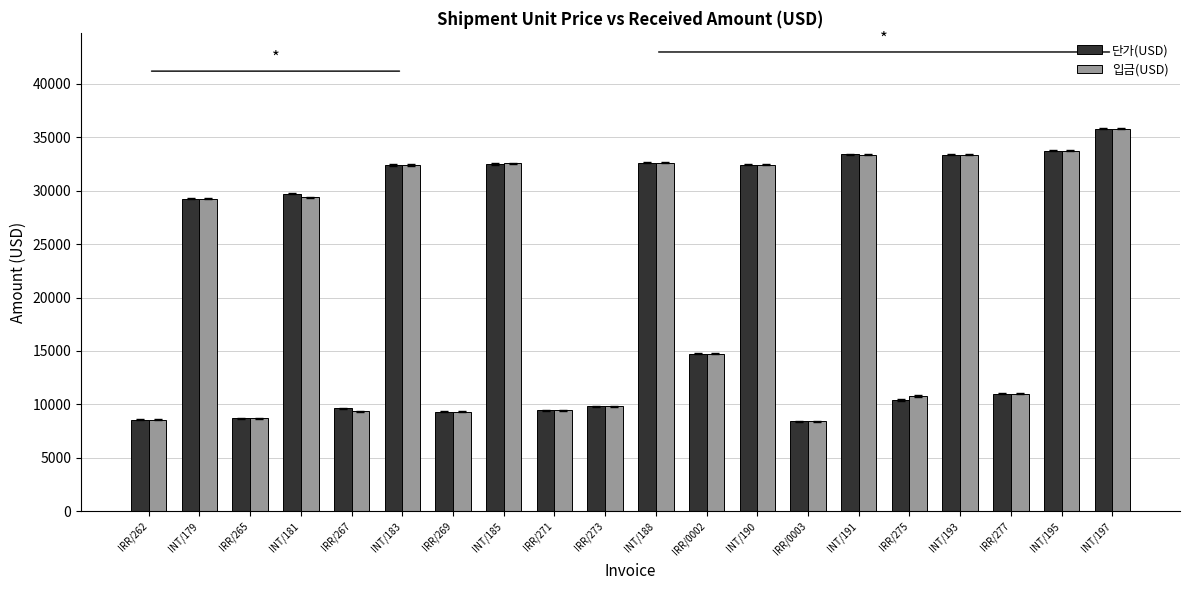

What is the average value of the 단가(USD) series?

21261